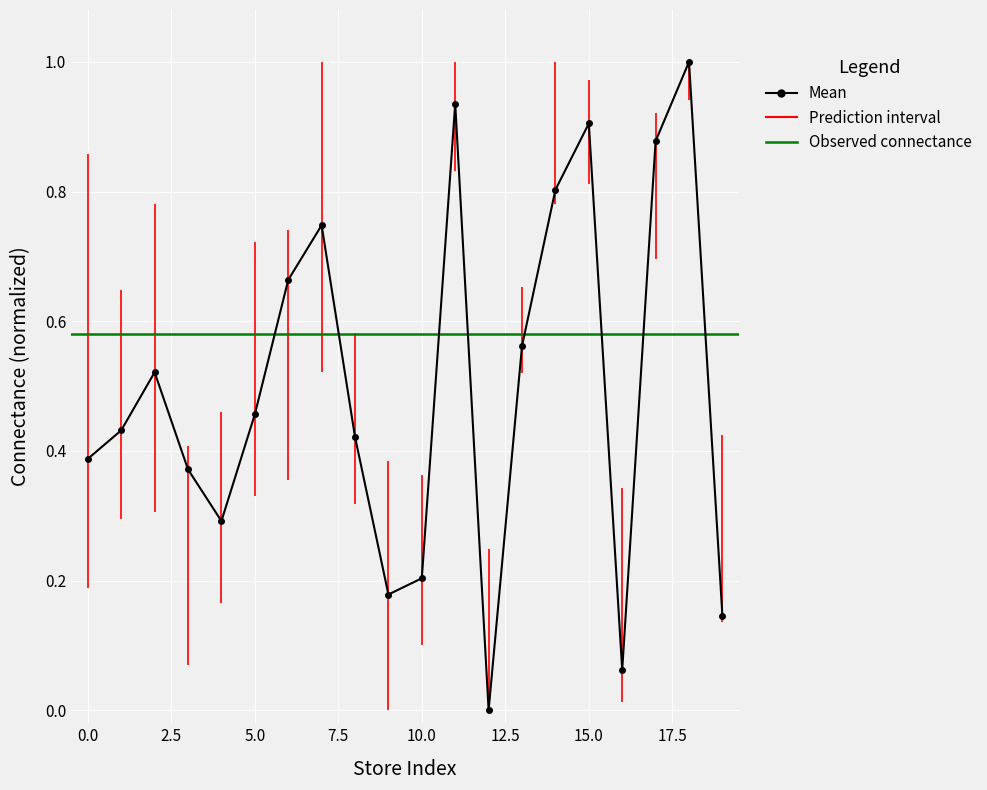

How many lines are shown in the chart?

1